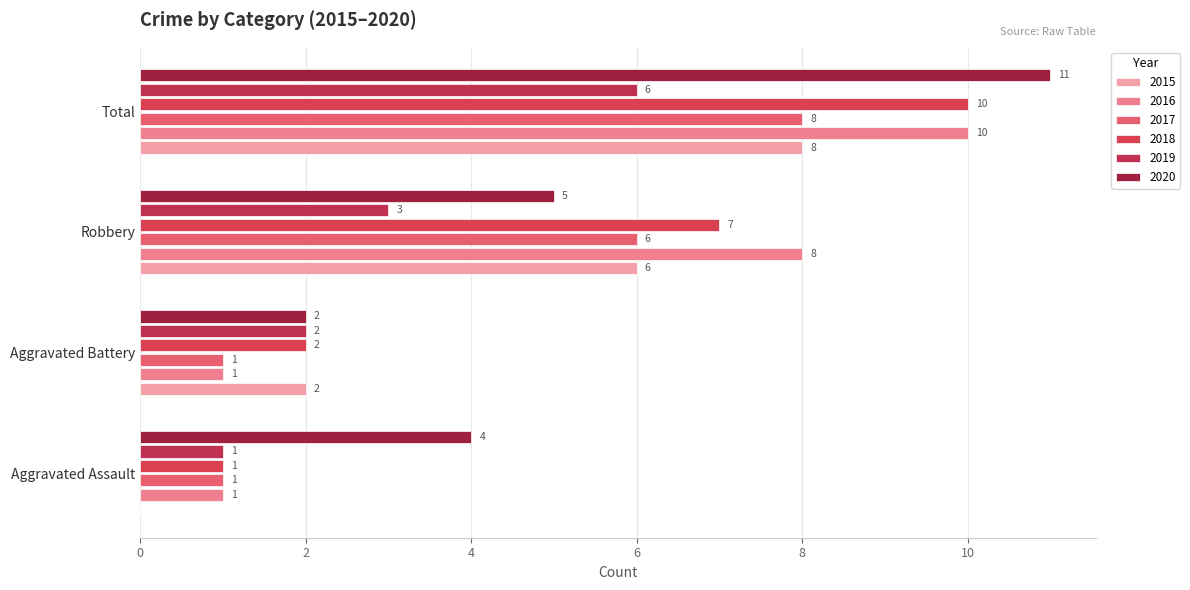

What position from the right is Aggravated Assault?

4